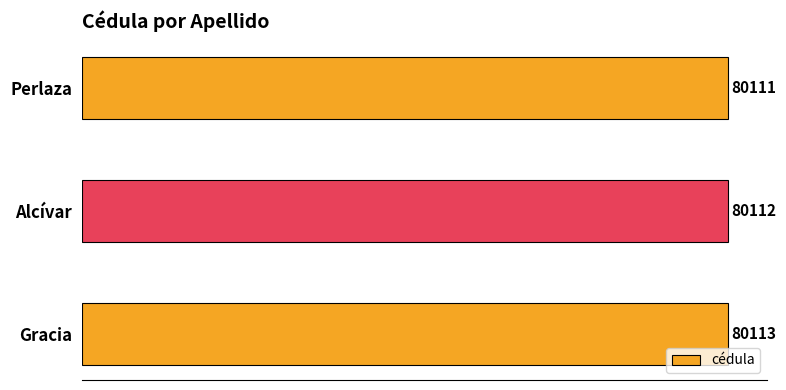

Reading top to bottom, transcribe all the data shown in this chart.

Perlaza=80111	Alcívar=80112	Gracia=80113